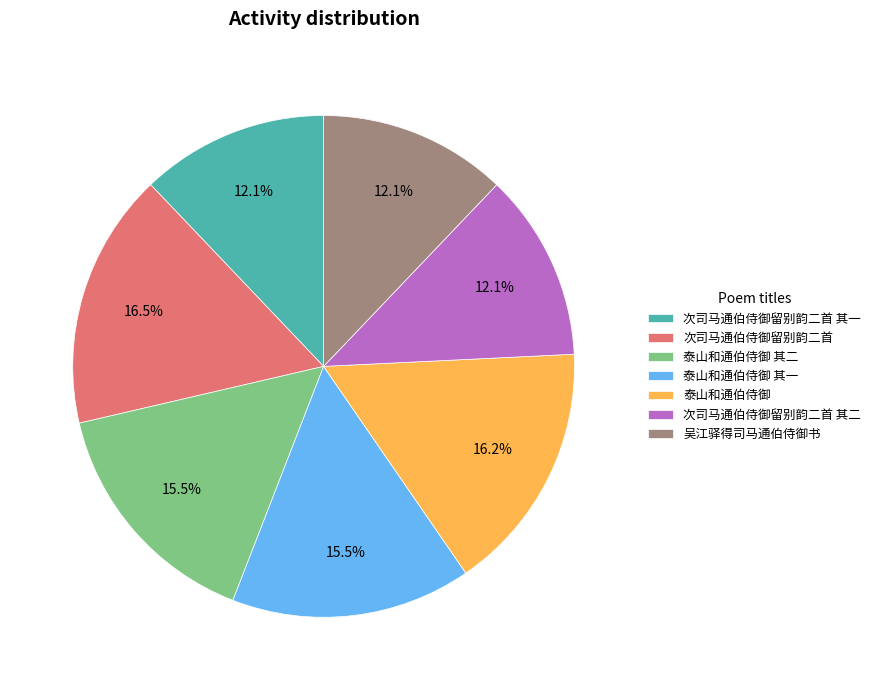

How many segments does this pie chart have?

7